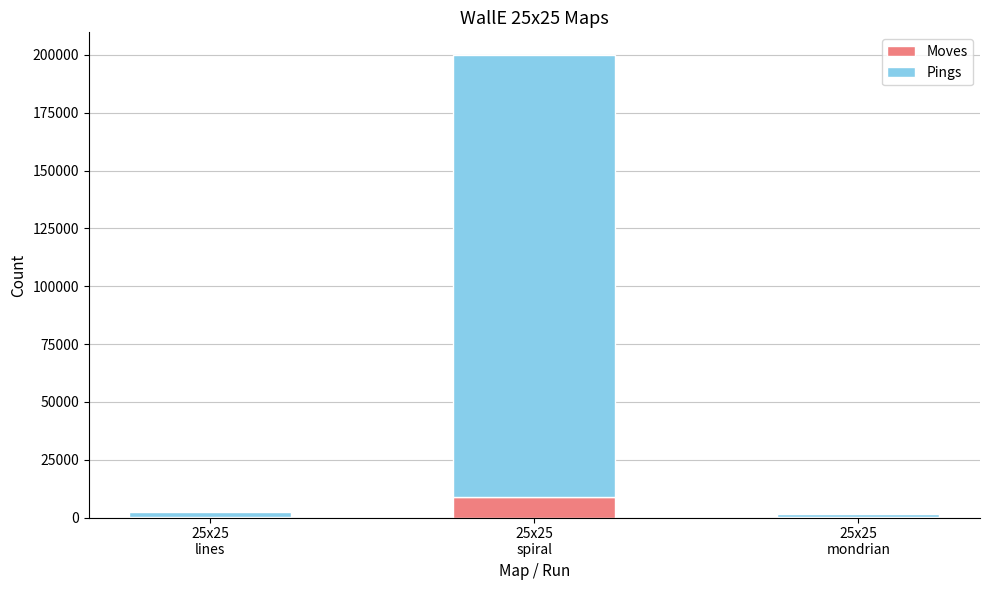

Does the chart contain stacked bars?

Yes